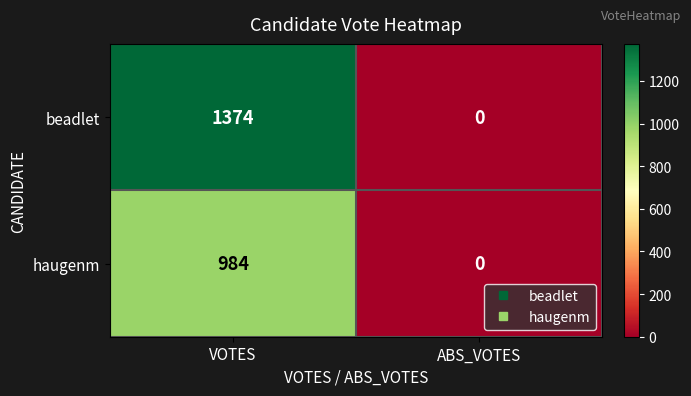

What is the approximate value of beadlet at VOTES?

1374